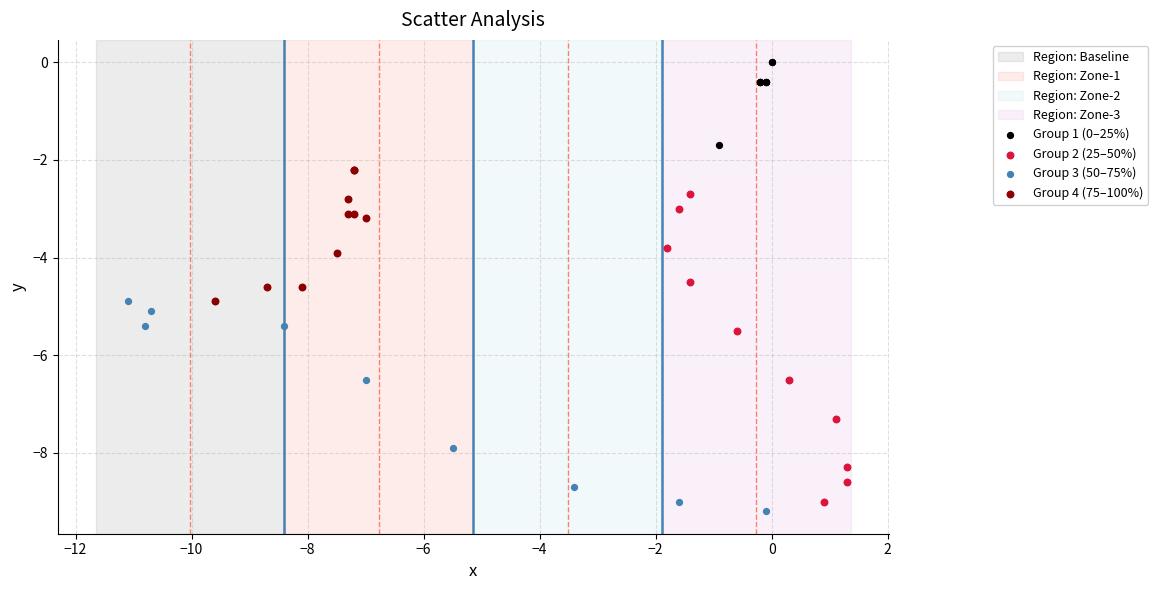

Which series contains the highest Y value?

Group 1 (0–25%)